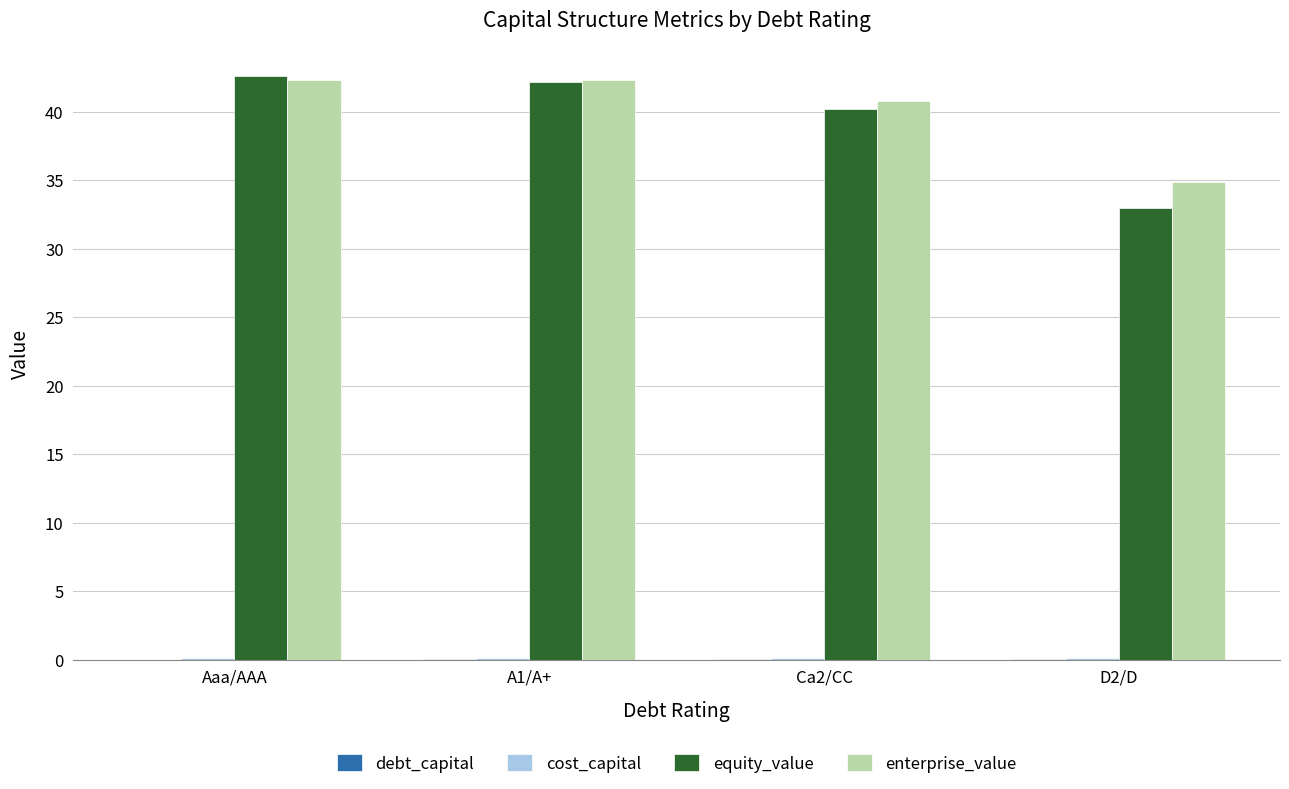

Is it true that enterprise_value equals 42.3 at A1/A+?

True